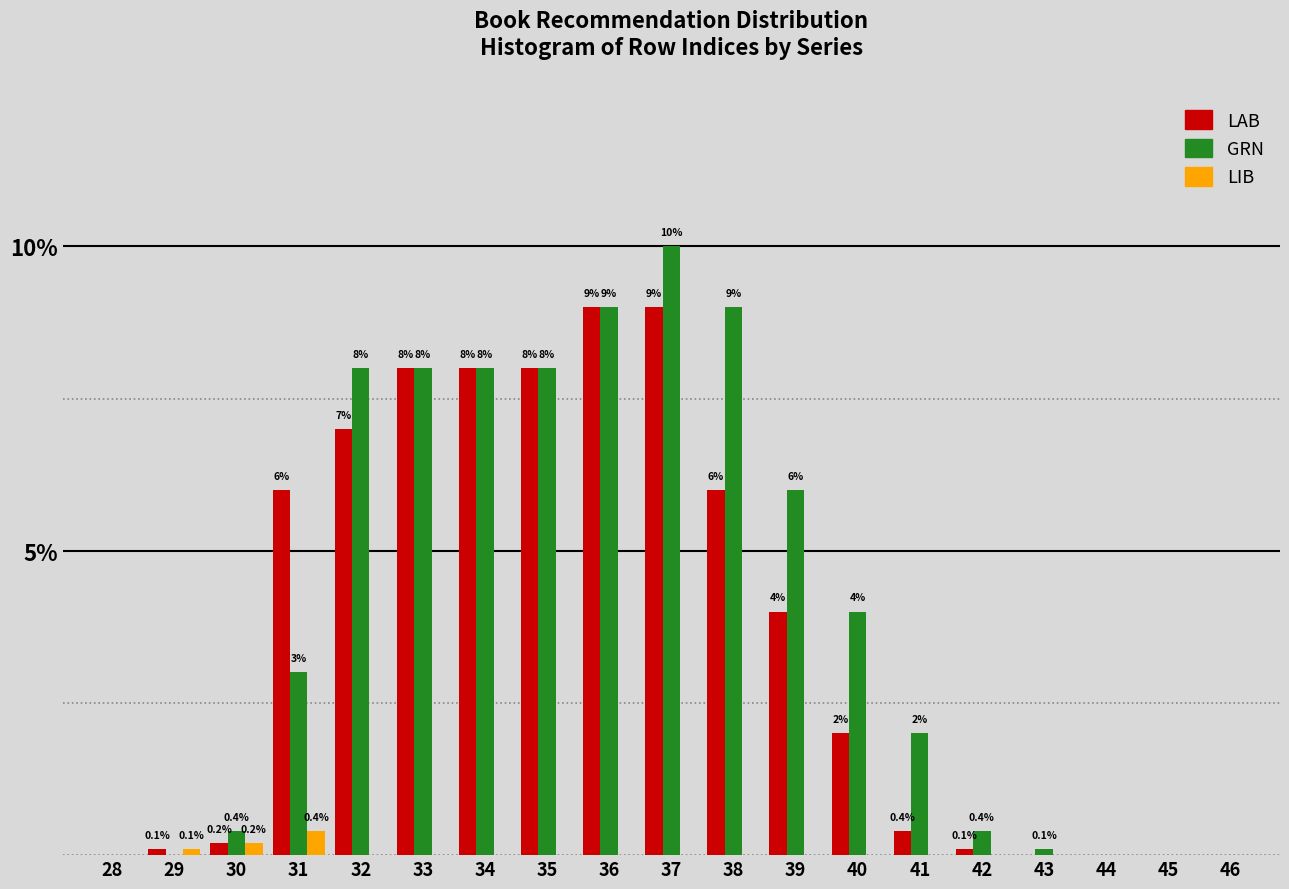

Reading left to right, transcribe all the data shown in this chart.

LAB: 28=0.0	29=0.1	30=0.2	31=6.0	32=7.0	33=8.0	34=8.0	35=8.0	36=9.0	37=9.0	38=6.0	39=4.0	40=2.0	41=0.4	42=0.1	43=0.0	44=0.0	45=0.0	46=0.0
GRN: 28=0.0	29=0.0	30=0.4	31=3.0	32=8.0	33=8.0	34=8.0	35=8.0	36=9.0	37=10.0	38=9.0	39=6.0	40=4.0	41=2.0	42=0.4	43=0.1	44=0.0	45=0.0	46=0.0
LIB: 28=0.0	29=0.1	30=0.2	31=0.4	32=0.0	33=0.0	34=0.0	35=0.0	36=0.0	37=0.0	38=0.0	39=0.0	40=0.0	41=0.0	42=0.0	43=0.0	44=0.0	45=0.0	46=0.0